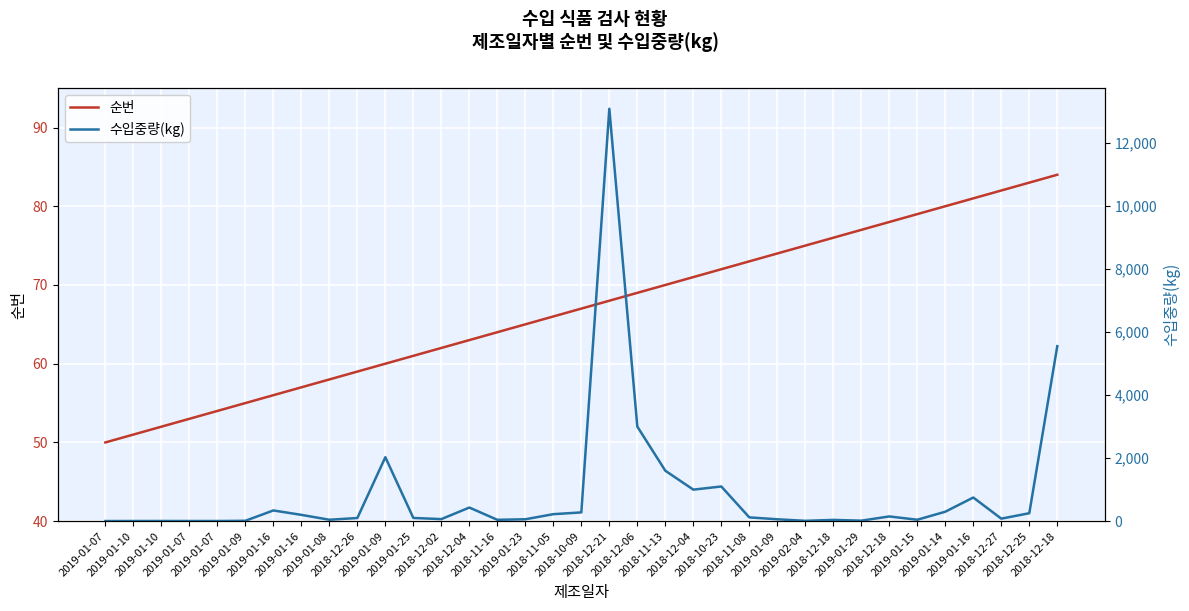

Where do 순번 and 수입중량(kg) first cross each other?

2019-01-09 and 2019-01-16